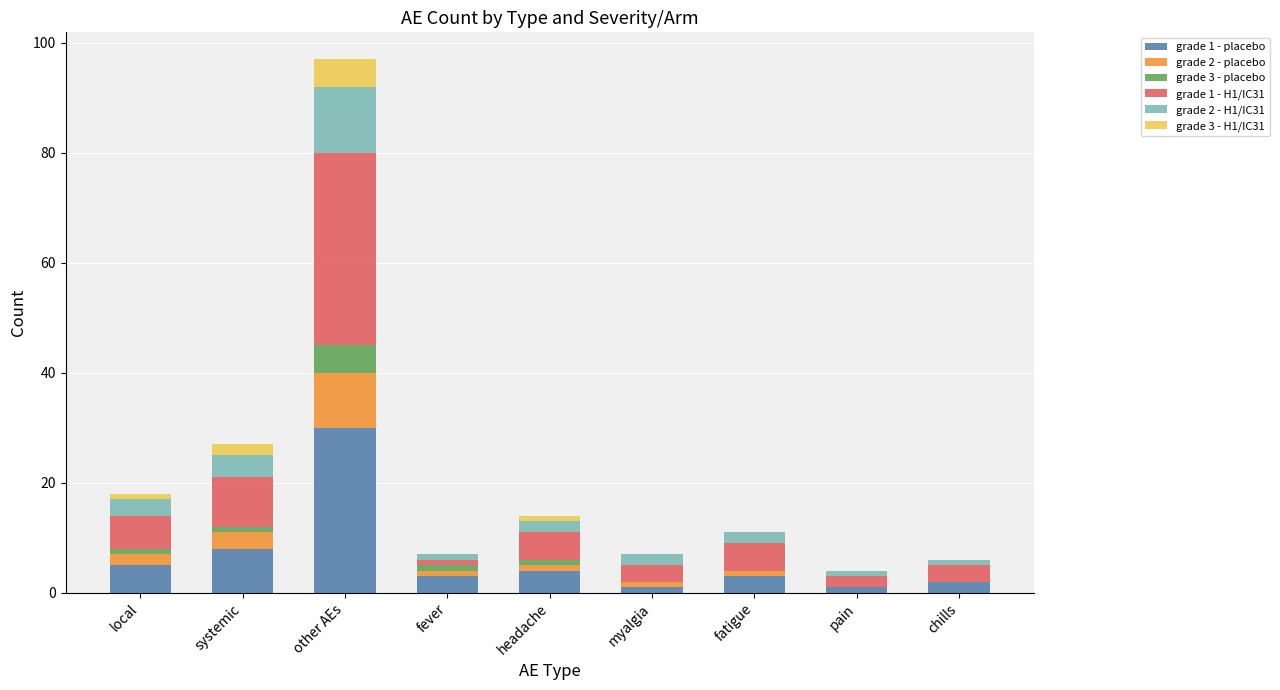

What is the total value across all series at other AEs?

97